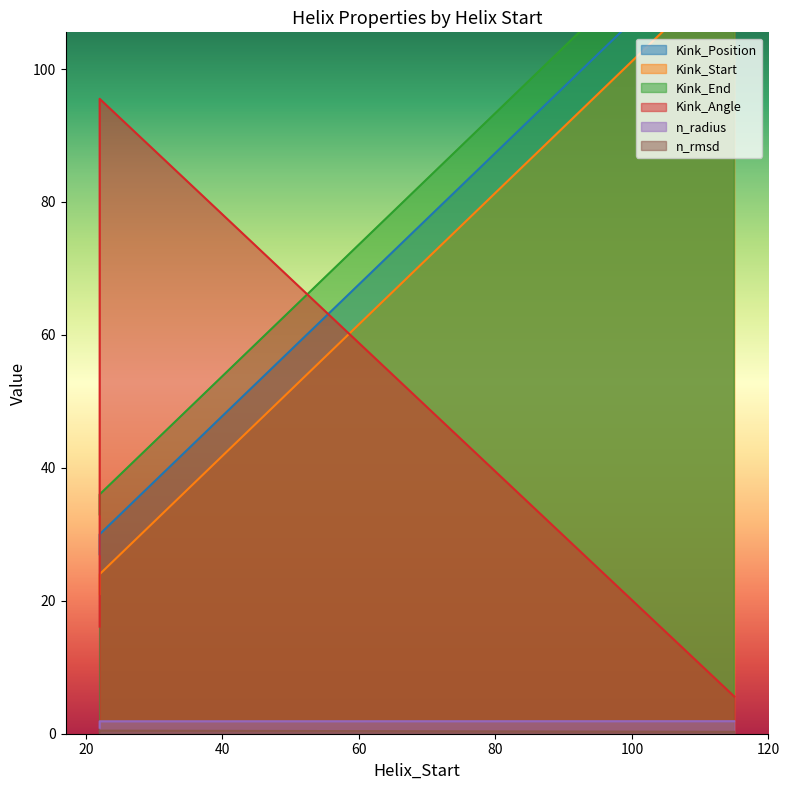

How many times do Kink_Start and Kink_Angle cross each other?

2